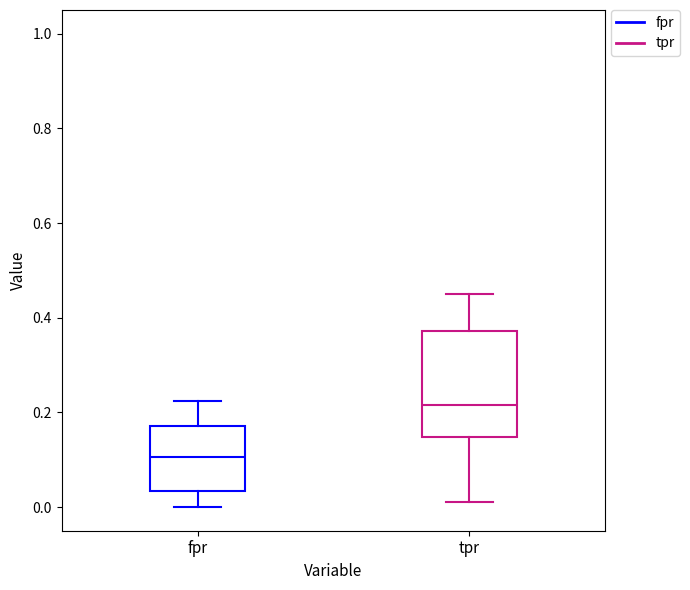

Reading left to right, read every box against the y-axis: the position of its median line, the range the box covers, and the ends of its whiskers. The values are not printed on the chart, so give them approximately, as read against the axis.

fpr: median 0.10, box 0.04 to 0.18, whiskers 0.00 to 0.22
tpr: median 0.22, box 0.14 to 0.38, whiskers 0.00 to 0.46